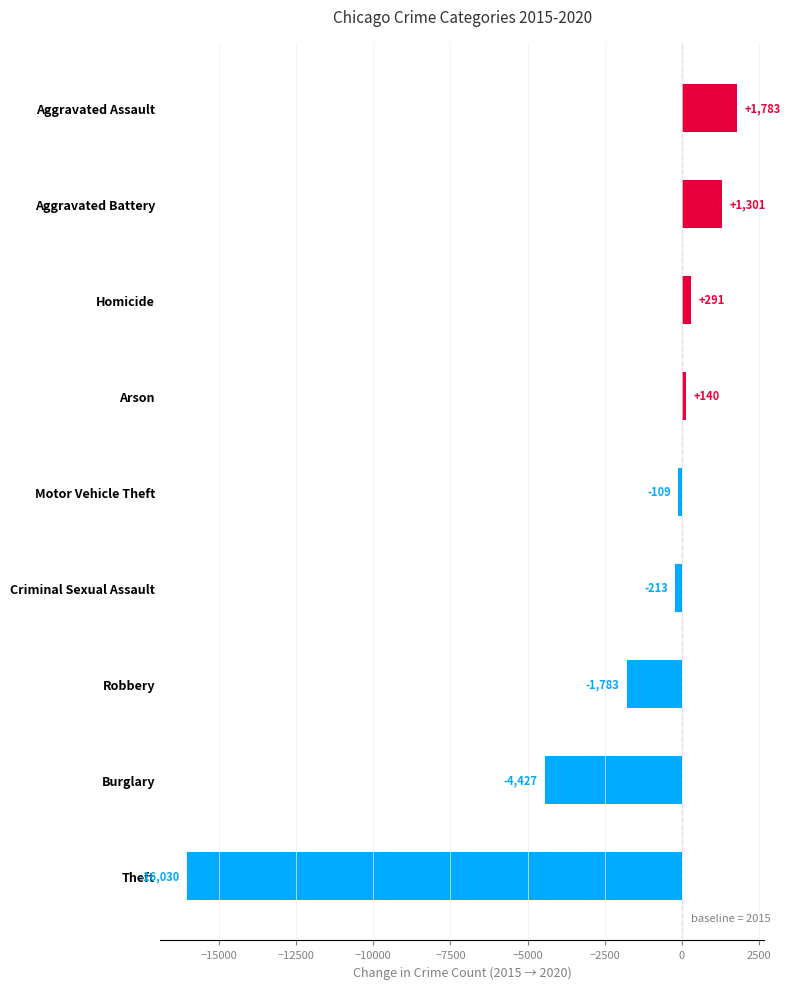

The chart shows a value of 470 at Aggravated Assault. True or false?

False